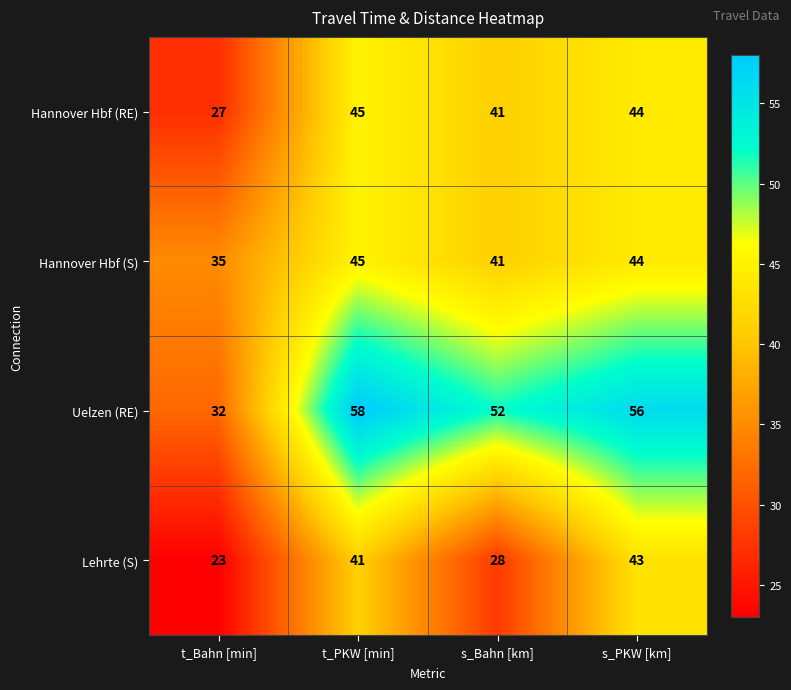

At which category does the chart reach its peak across all series?

t_PKW [min]